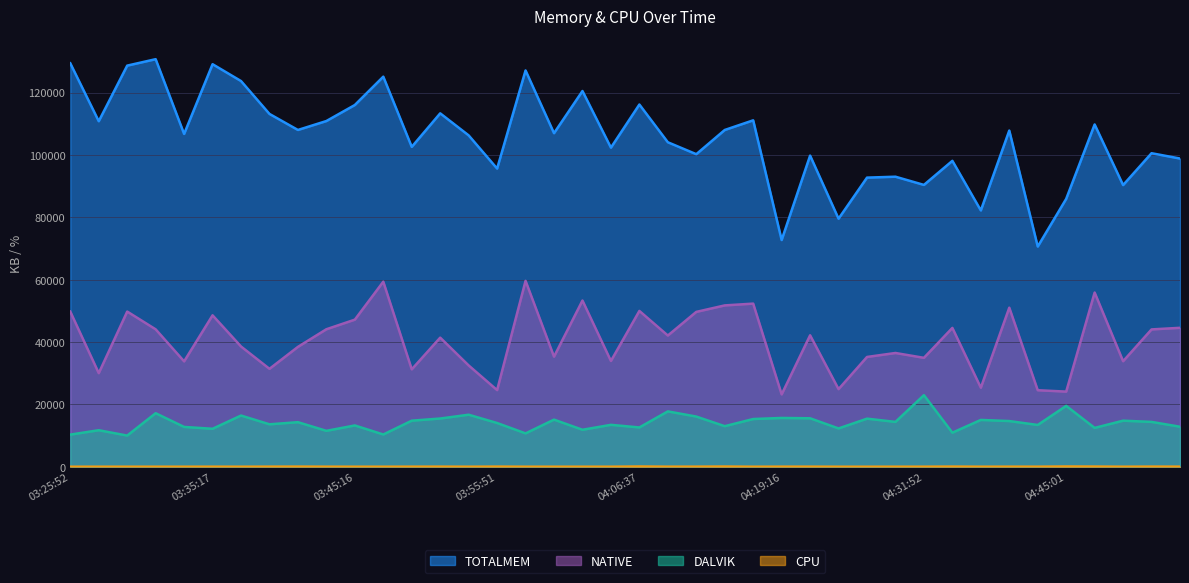

What is the sum of the TOTALMEM values at 03:35:17 and 03:45:16?

245149.0